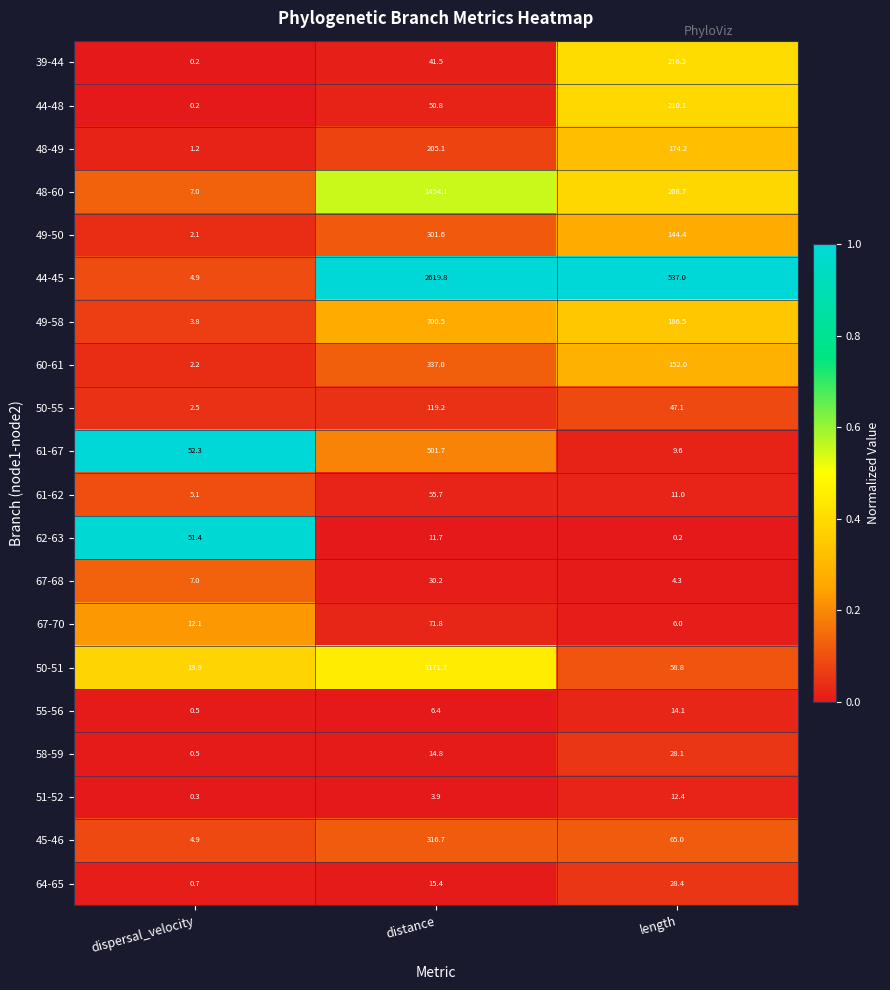

Is it true that 51-52 equals 5.7 at distance?

False